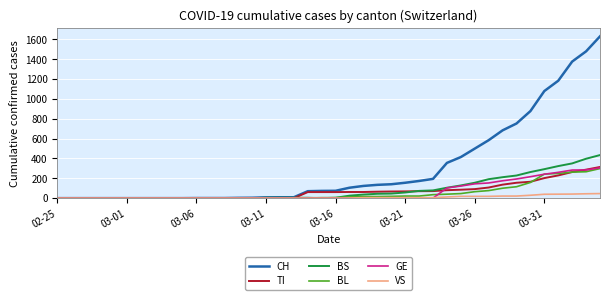

Which series has the largest total across all categories?

CH